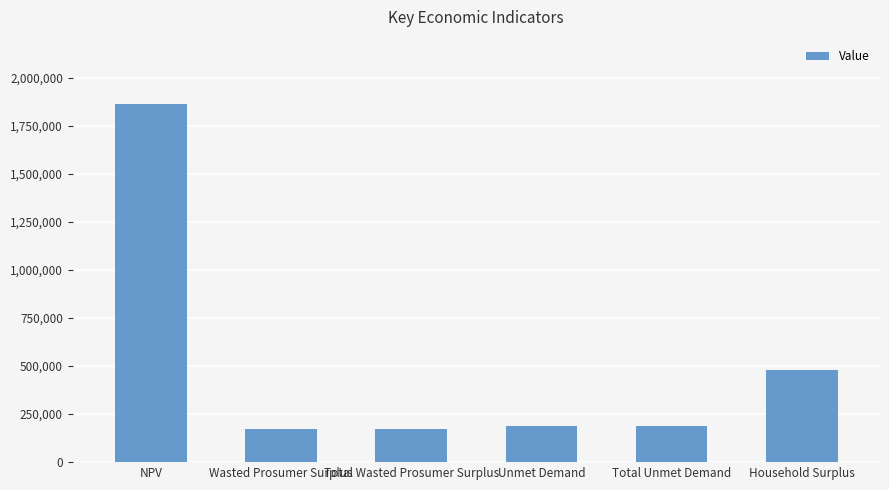

The chart shows a value of 173398.7 at Total Wasted Prosumer Surplus. True or false?

True